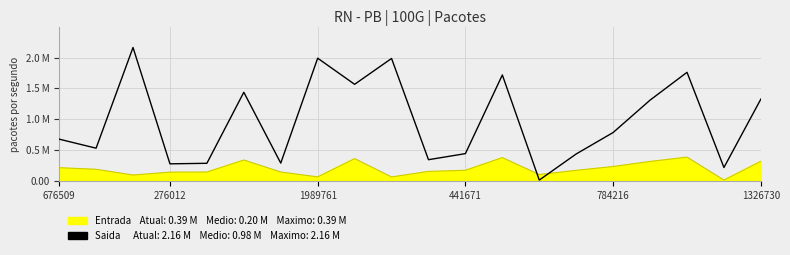

Which series has the largest range (max minus min)?

Saida